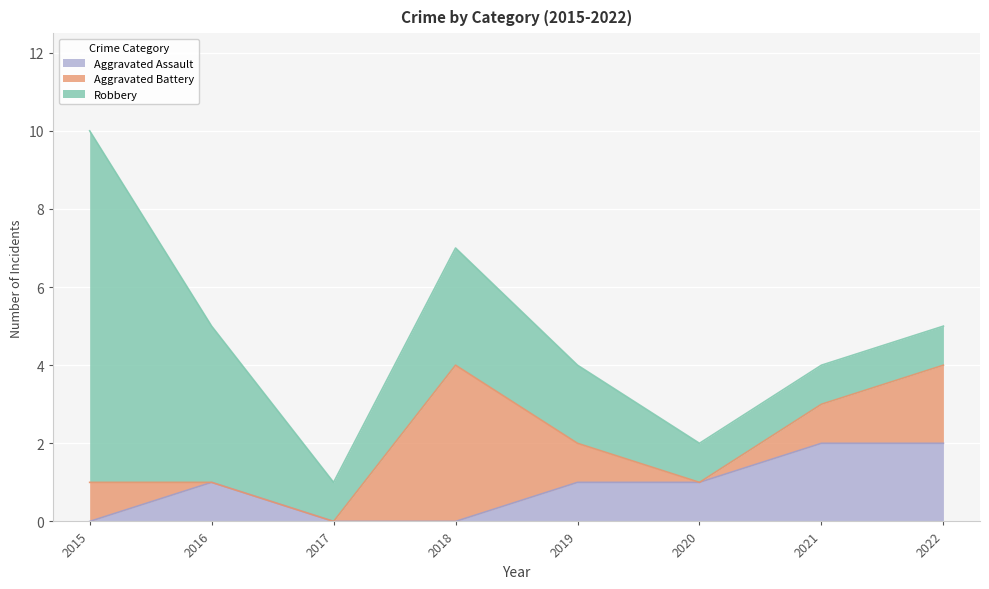

Does the chart display data point markers on the line(s)?

No